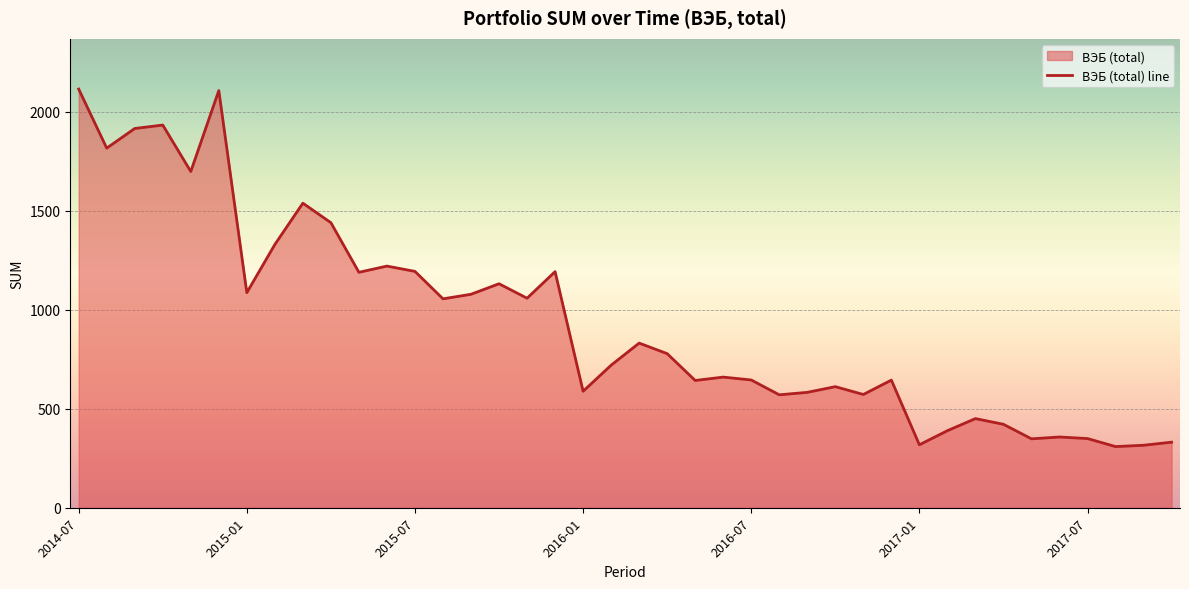

True or false: the data shows 308.9 at 37.

True